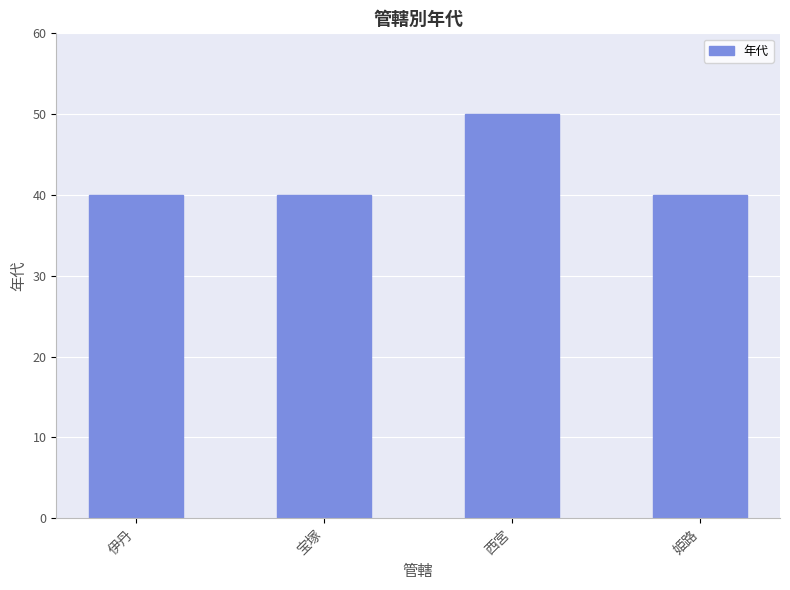

The value at 姫路 is 25. True or false?

False